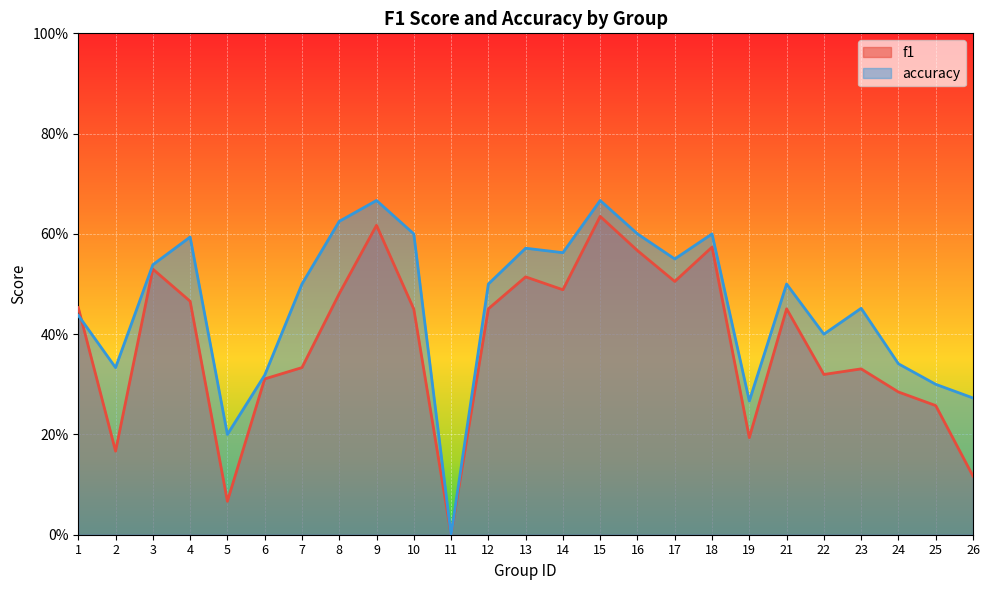

Does the chart display data point markers on the line(s)?

No